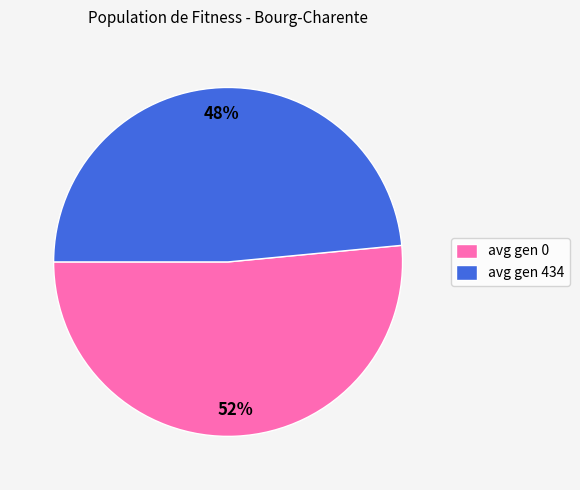

Does any single category account for the majority?

Yes